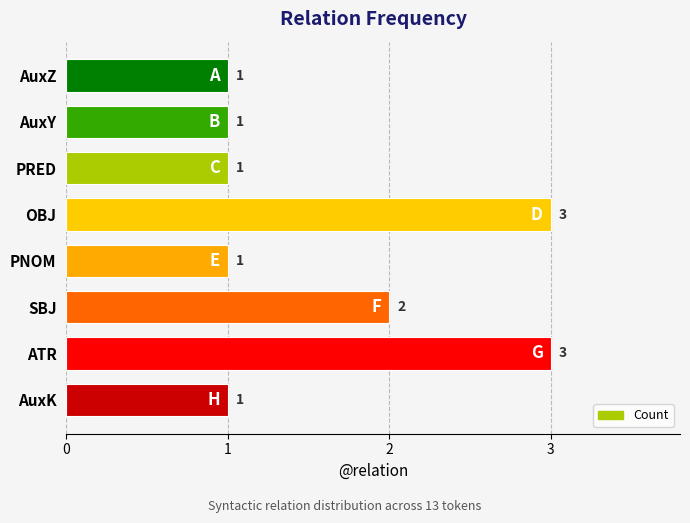

Reading top to bottom, transcribe all the data shown in this chart.

1	1	1	3	1	2	3	1